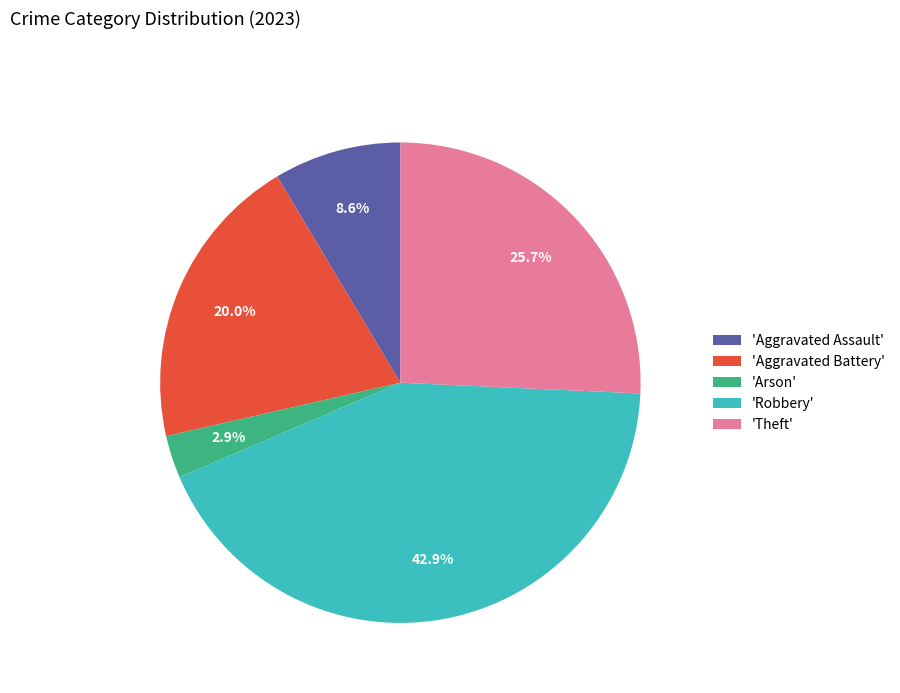

What is the smallest slice in the pie chart?

'Arson'